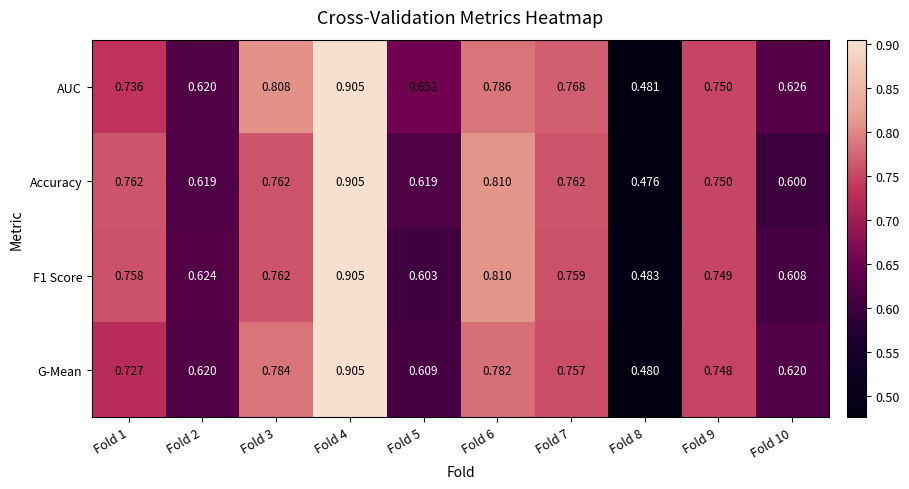

Which series has the largest range (max minus min)?

Accuracy